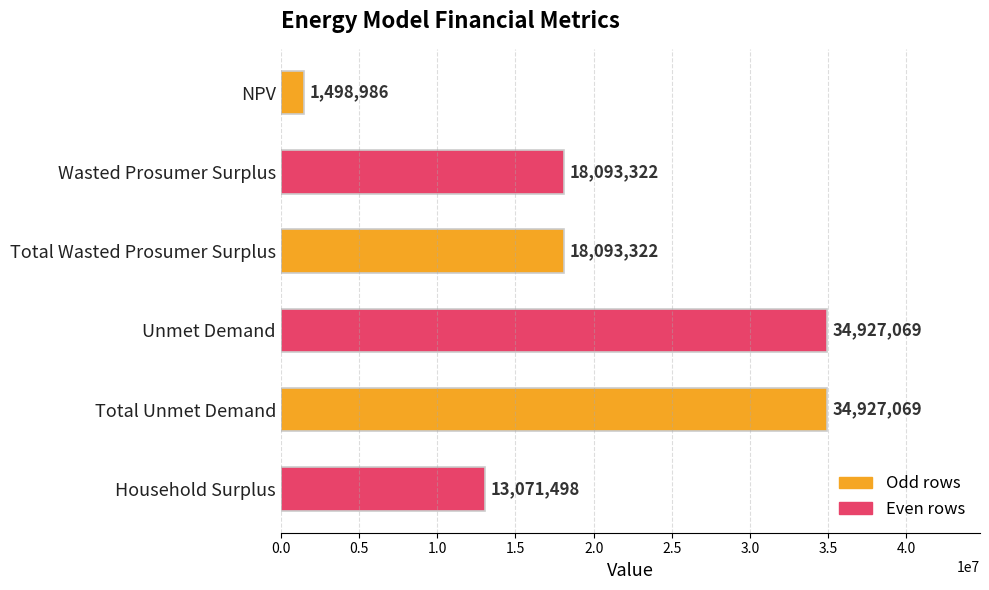

What value does the data have at Unmet Demand?

34927069.4